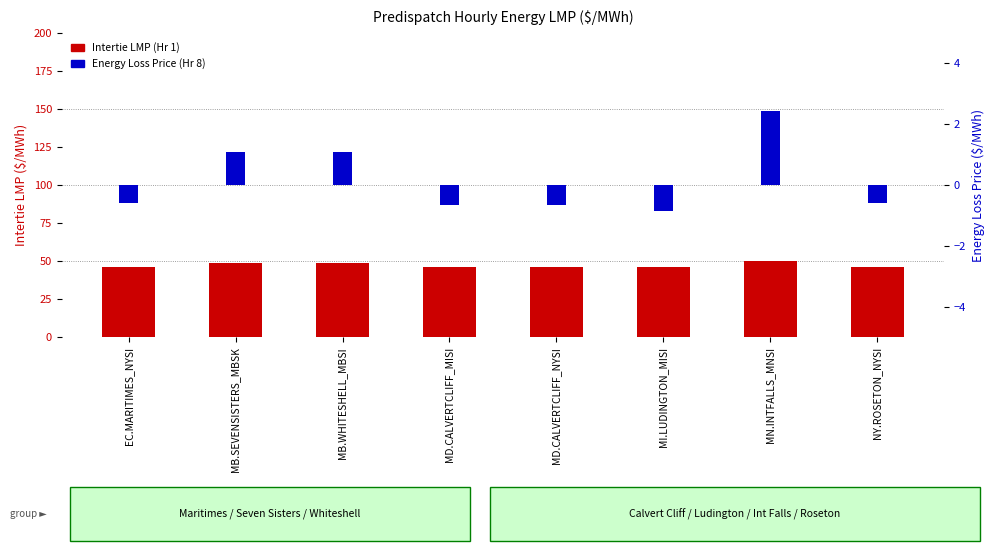

Rank the categories by Energy Loss Price (Hr 8) value from lowest to highest.

MI.LUDINGTON_MISI, MD.CALVERTCLIFF_MISI, MD.CALVERTCLIFF_NYSI, EC.MARITIMES_NYSI, NY.ROSETON_NYSI, MB.SEVENSISTERS_MBSK, MB.WHITESHELL_MBSI, MN.INTFALLS_MNSI